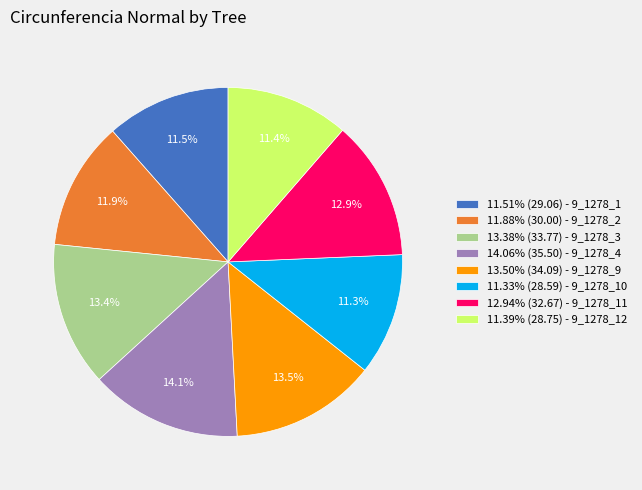

Does 13.50% (34.09) - 9_1278_9 represent more than half of the total?

No